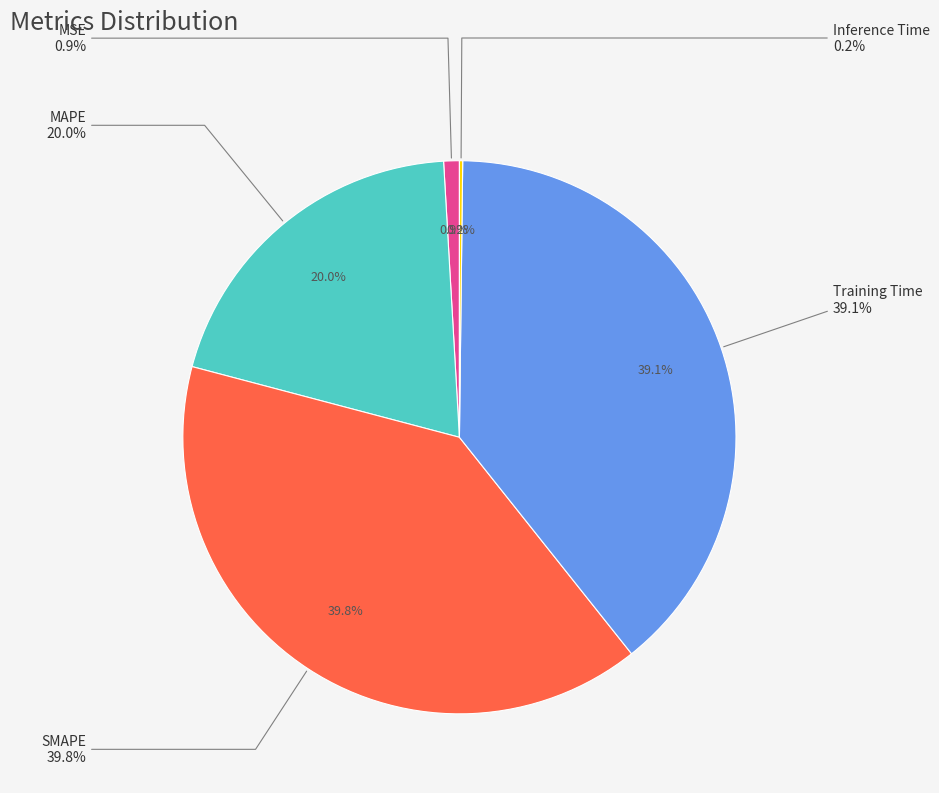

Is there any slice that represents more than half of the pie?

No